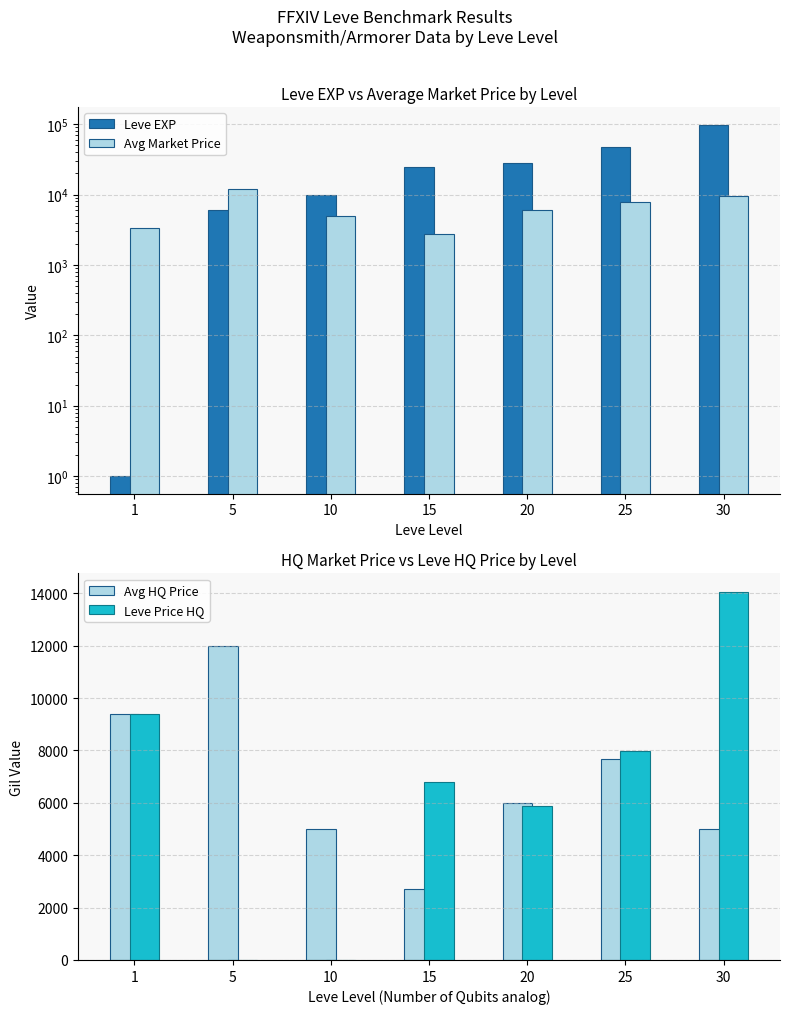

Reading left to right, list all the values displayed in this chart.

Leve EXP: 1	6030	9990	24790	28010	47200	99220
Avg Market Price: 3307	12000	5000	2725	6011	7905	9531
Avg HQ Price: 9400	12000	5000	2725	6011	7680	5000
Leve Price HQ: 9400	0	0	6800	5860	7980	14062